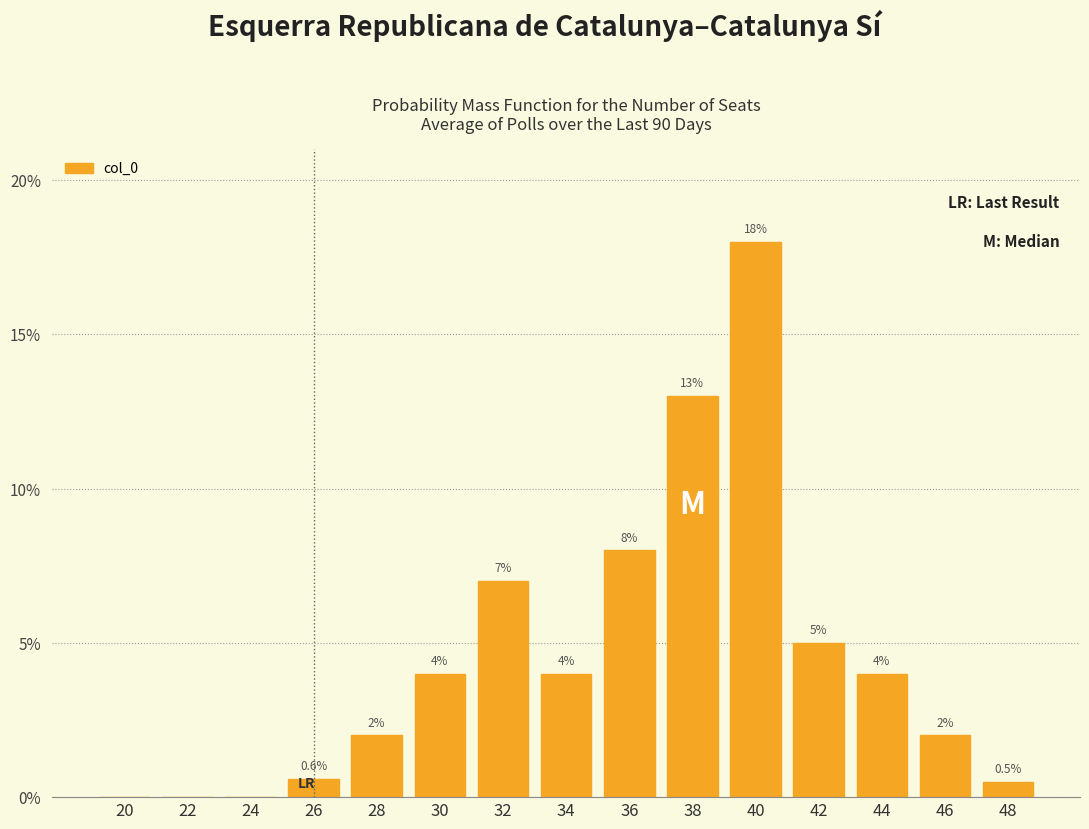

What value does the data have at 30?

4.0